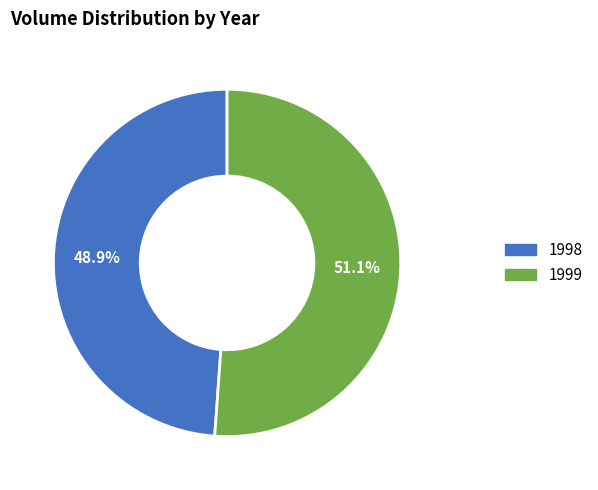

Rank the categories by value from highest to lowest.

1999, 1998